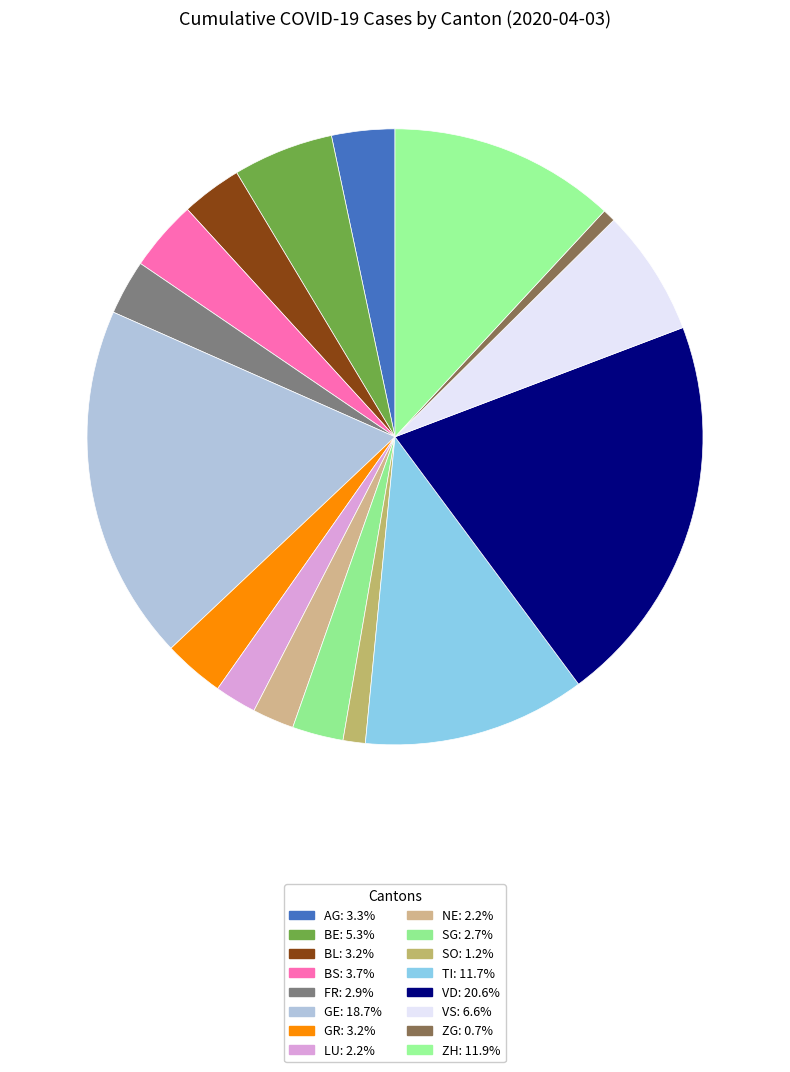

True or false: LU accounts for 2% of the total.

True